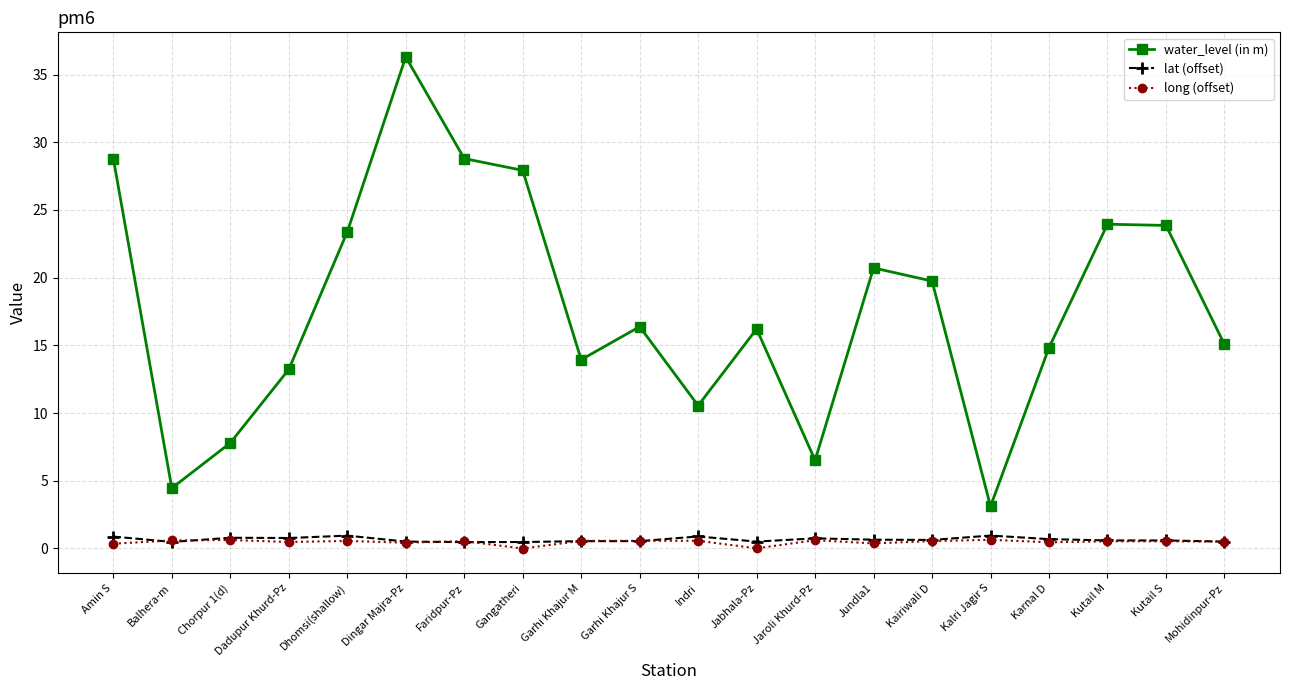

True or false: water_level (in m) has more than 1 interior local peaks.

True